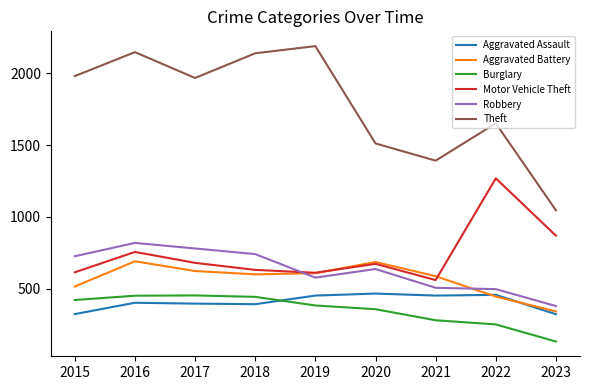

Is this an area chart (filled region under the line)?

No